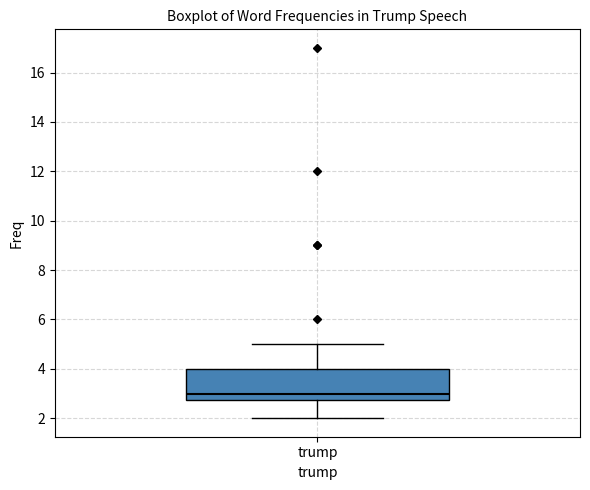

Transcribe this box plot: give where the median line is, the range the box spans, and where the two whiskers end, as read against the y-axis. The values are not printed on the chart, so give them approximately, as read against the axis.

median 3.0, box 2.8 to 4.0, whiskers 2.0 to 5.0